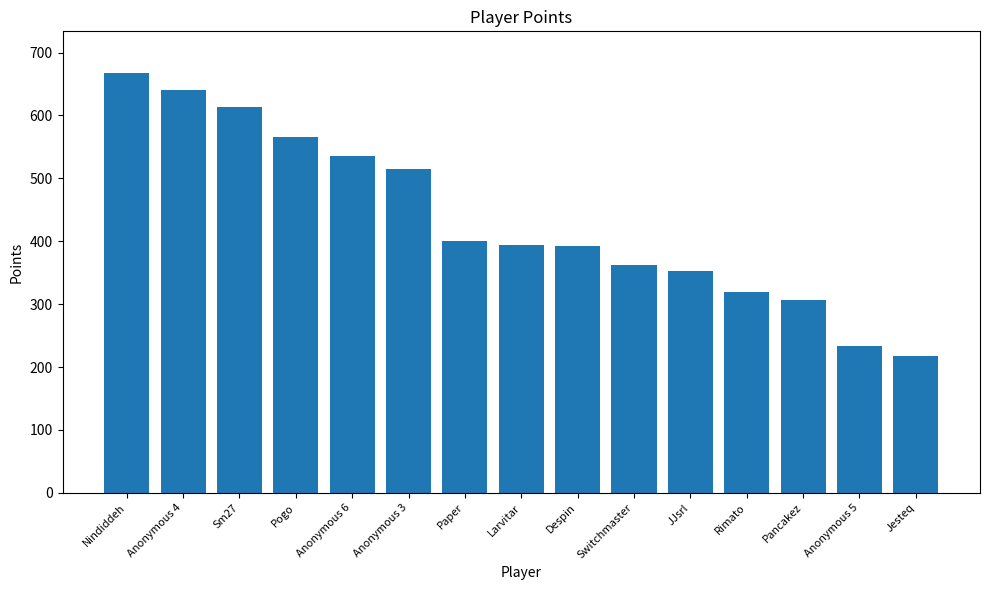

What is the smallest value displayed?

217